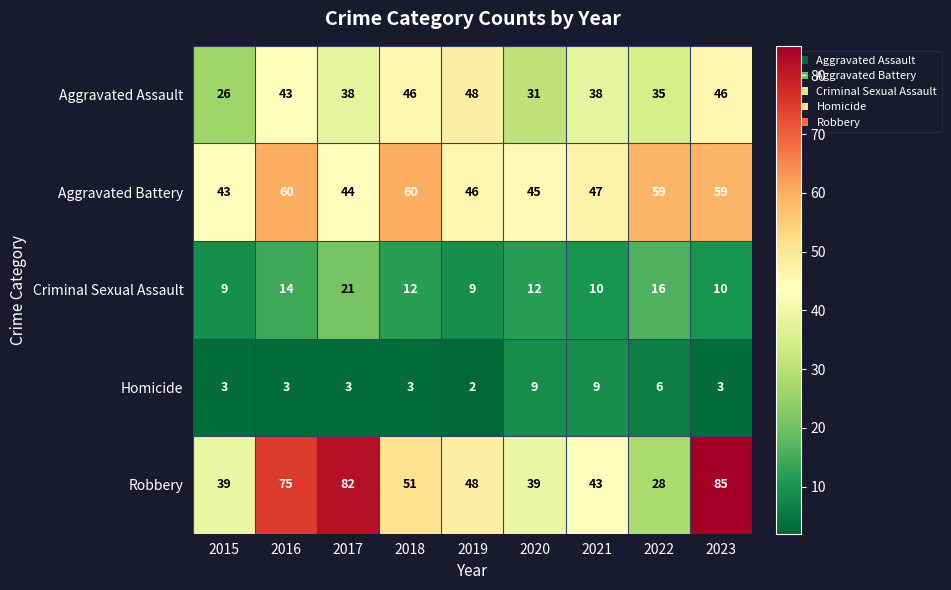

At which category is the sum across all series the highest?

2023